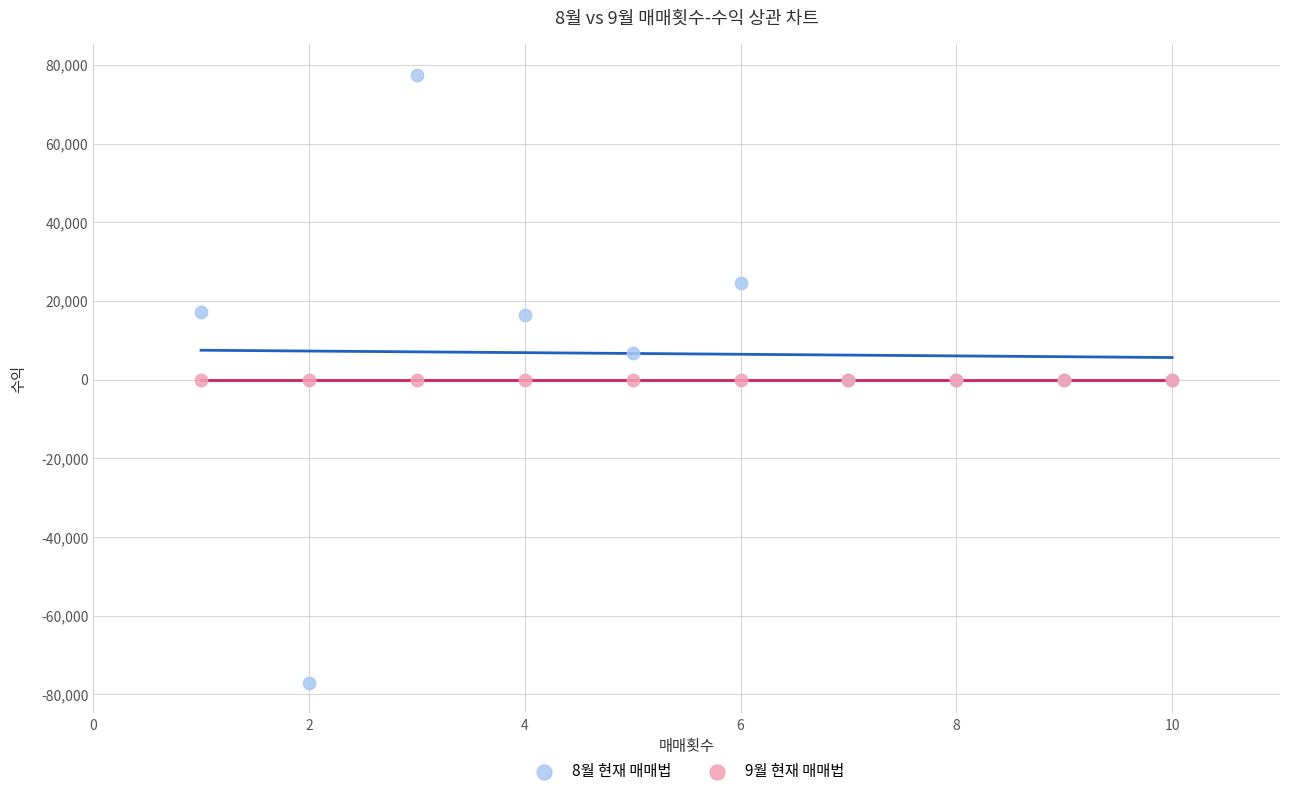

Which series reaches the maximum Y coordinate?

8월 현재 매매법